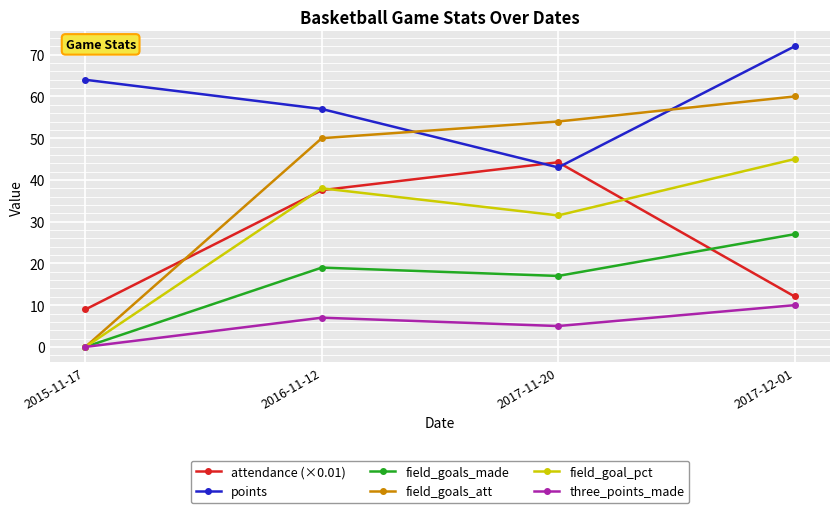

Does the chart display data point markers on the line(s)?

Yes